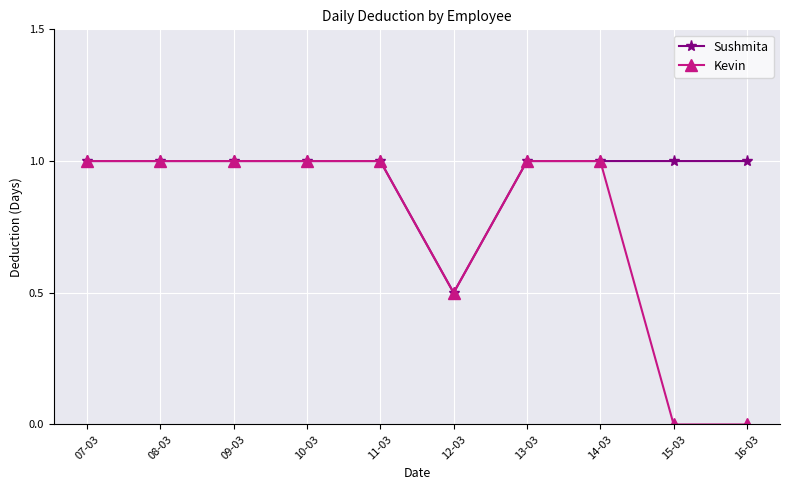

Count the number of categories in the chart.

10